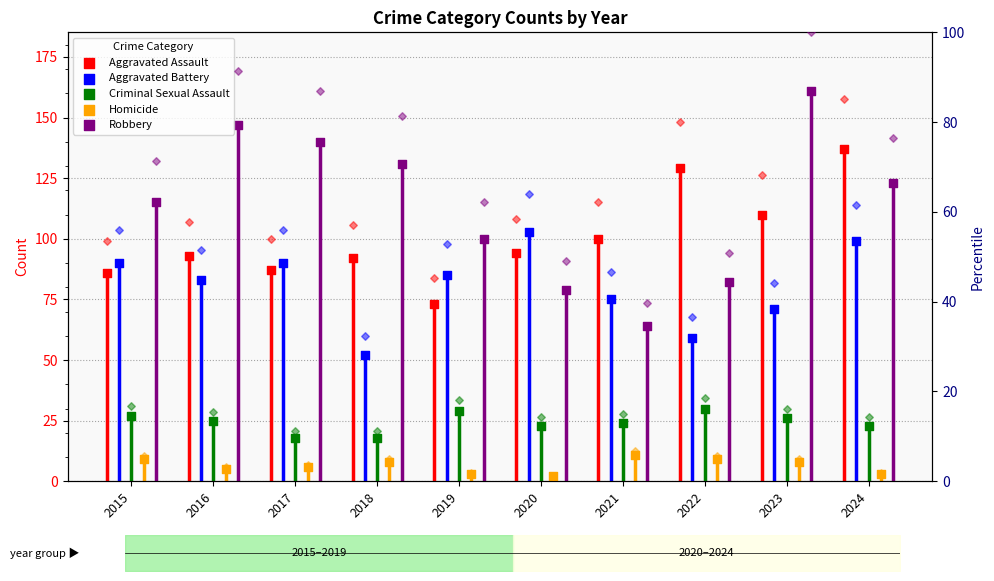

Which series has the widest spread of Y values?

Robbery